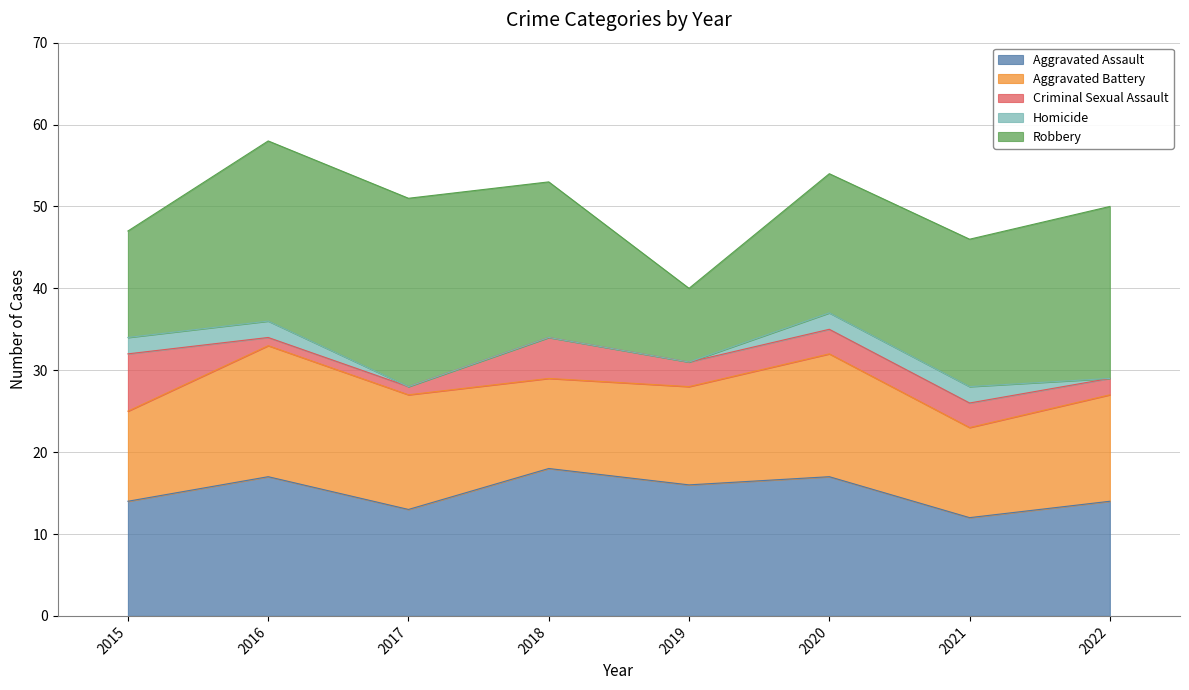

Which series changed the most between 2017 and 2018?

Aggravated Assault